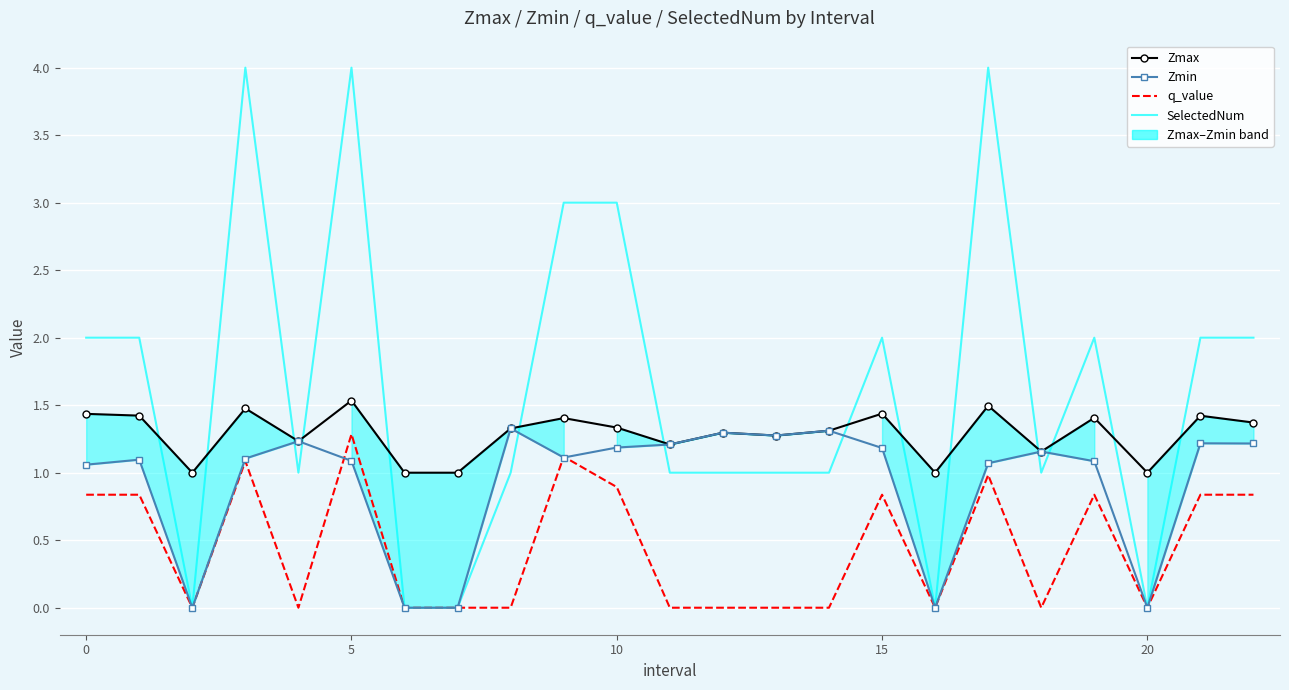

The value of SelectedNum at 13 is 1.0. True or false?

True